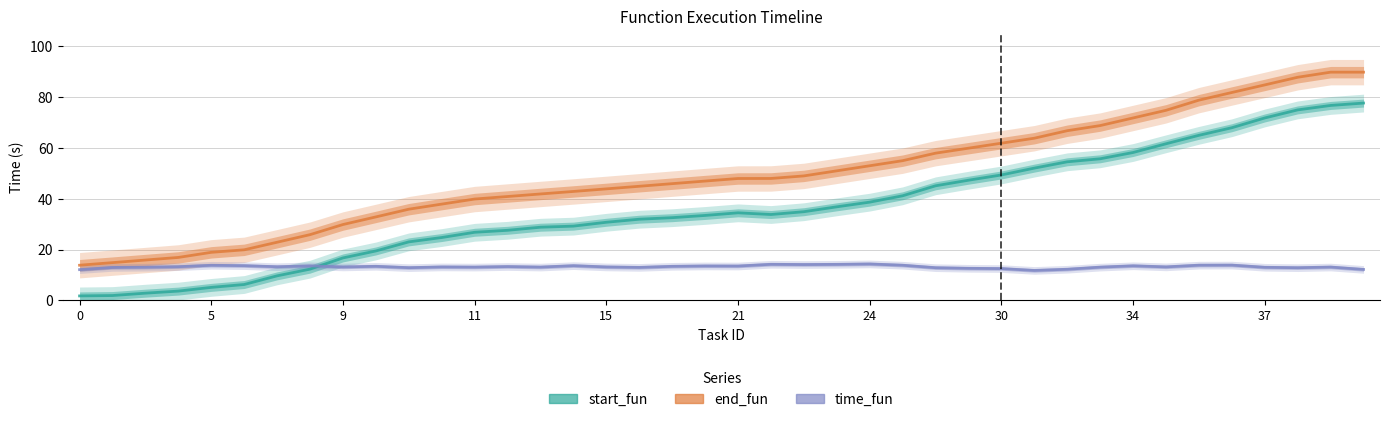

Which series changed the most between 20 and 35?

end_fun